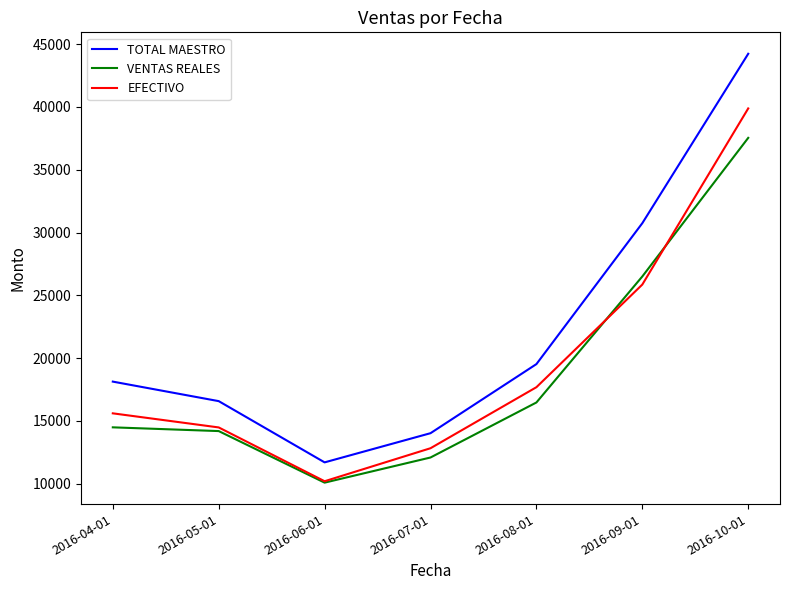

What is the minimum value for VENTAS REALES?

10087.9